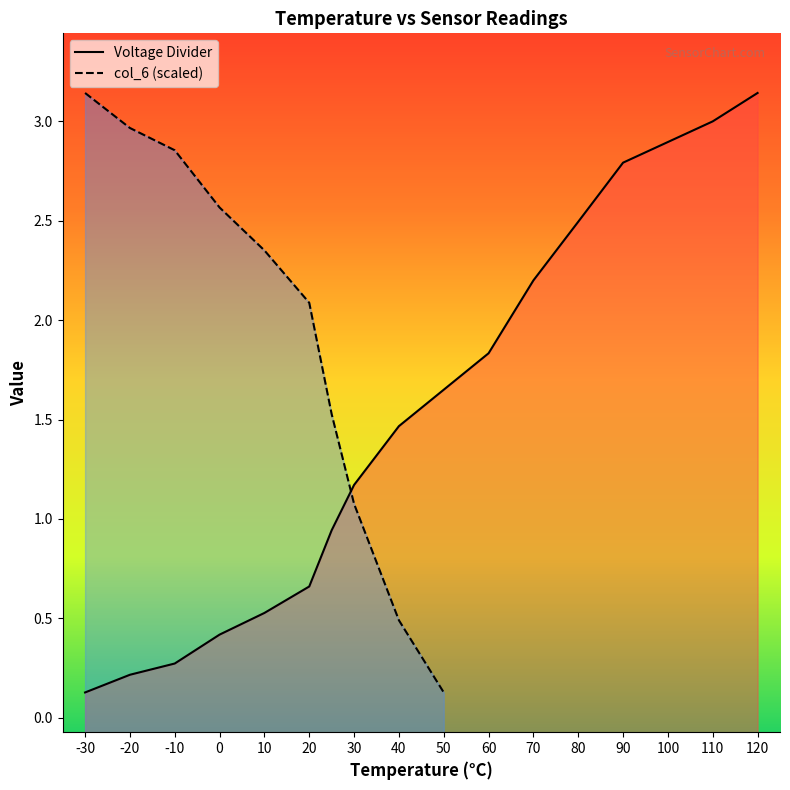

Where does the Voltage Divider series first go above 1?

30